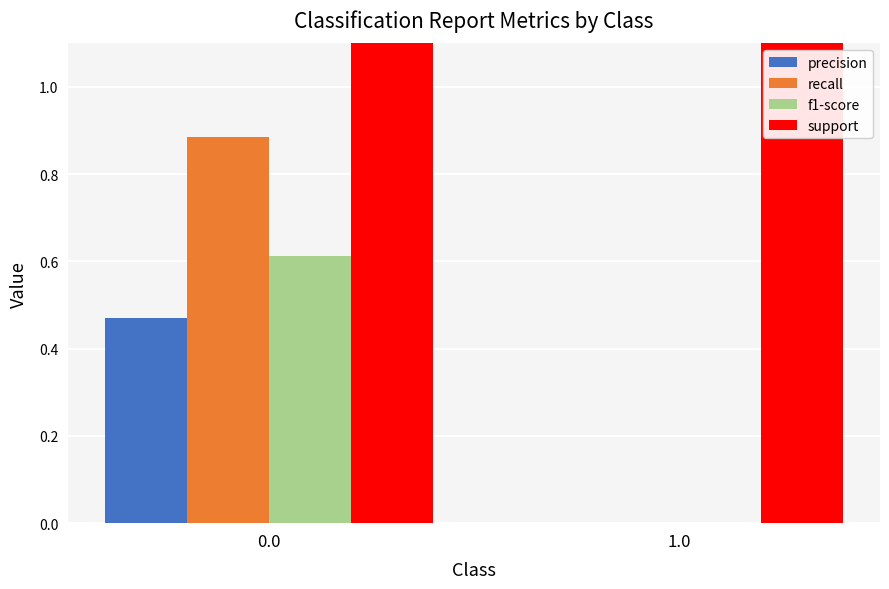

Count the number of categories in the chart.

2